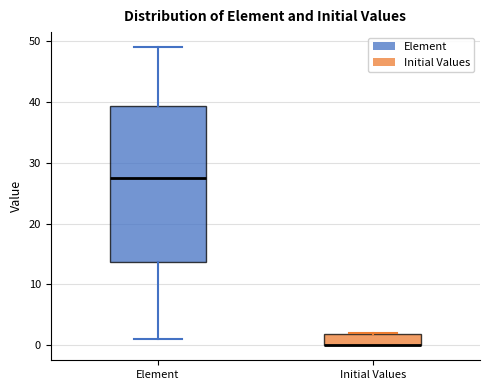

Where is the lower edge of the box for Initial Values on the y-axis? The values are not printed on the chart, so give them approximately, as read against the axis.

0